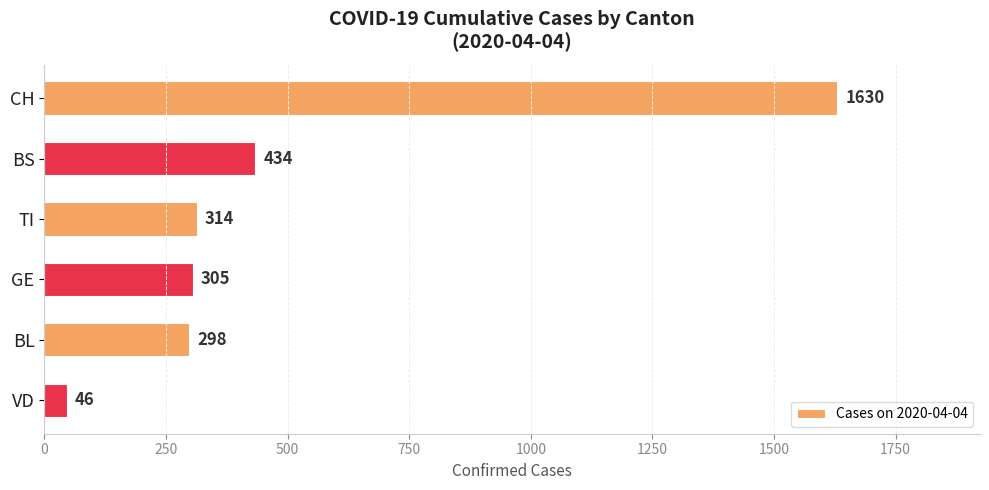

Rank the categories by value from highest to lowest.

CH, BS, TI, GE, BL, VD